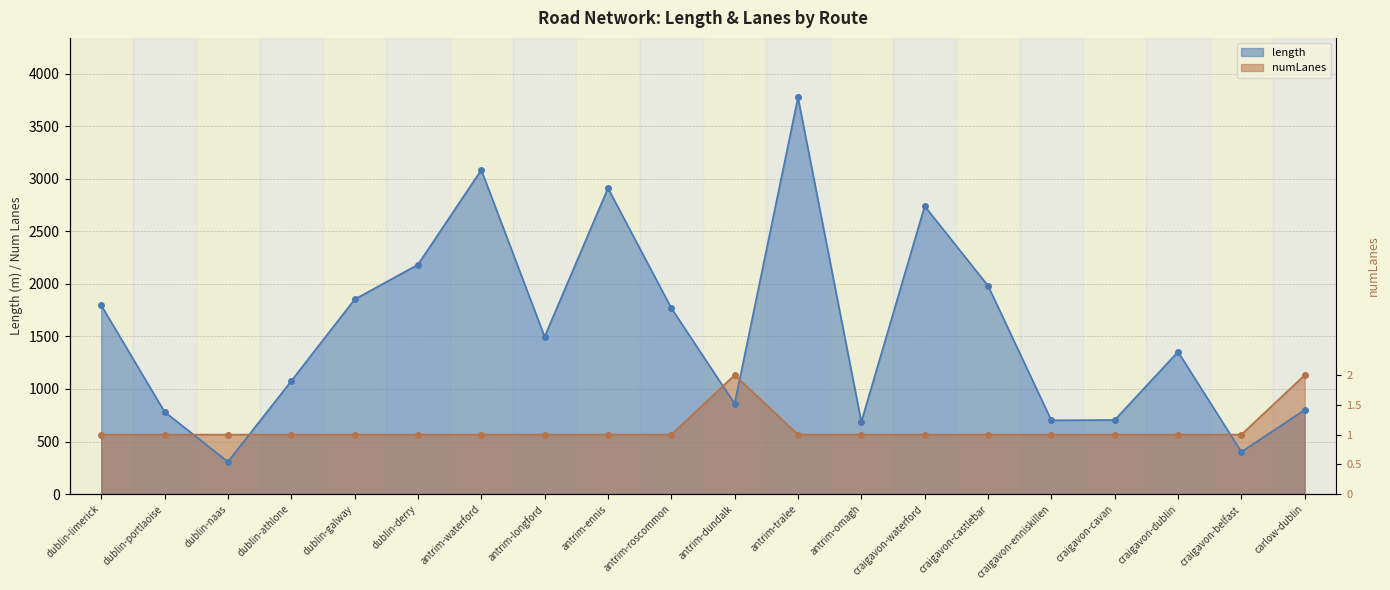

What is the difference between the maximum and minimum values in the length series?

3466.7